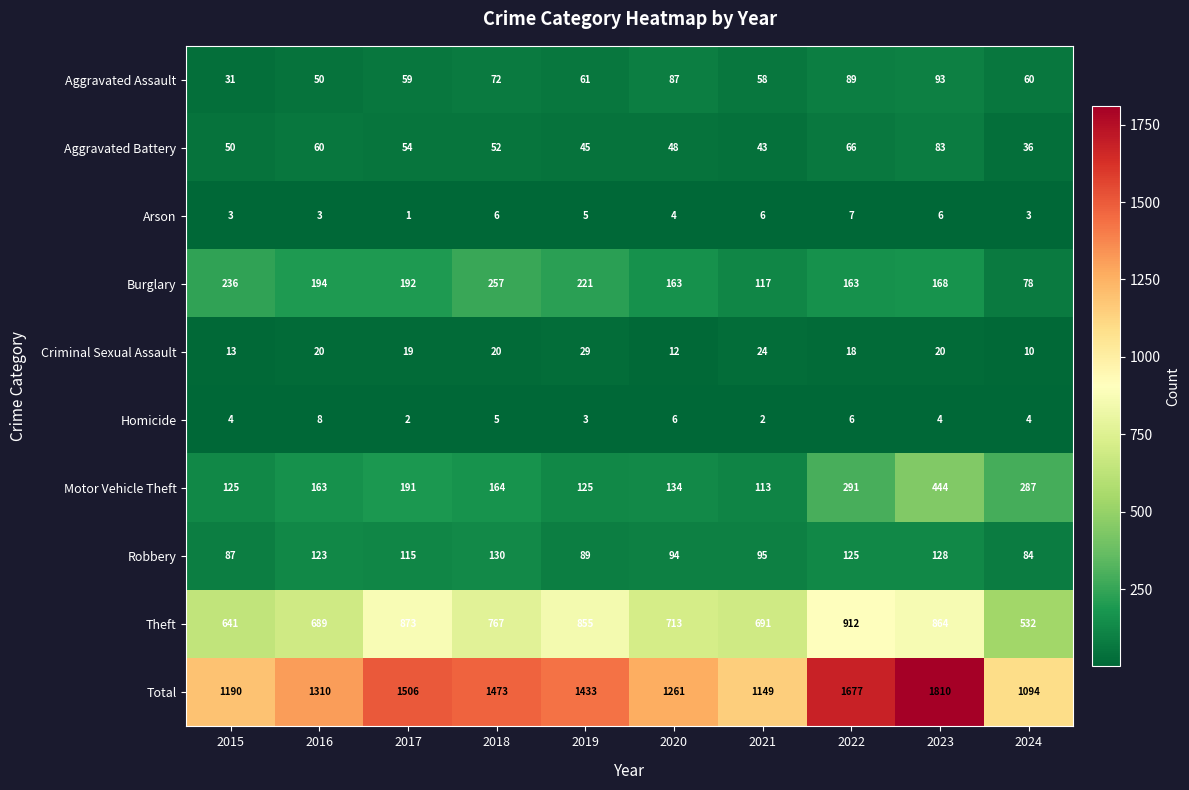

What is the difference between the second highest and second lowest values in the Homicide series?

4